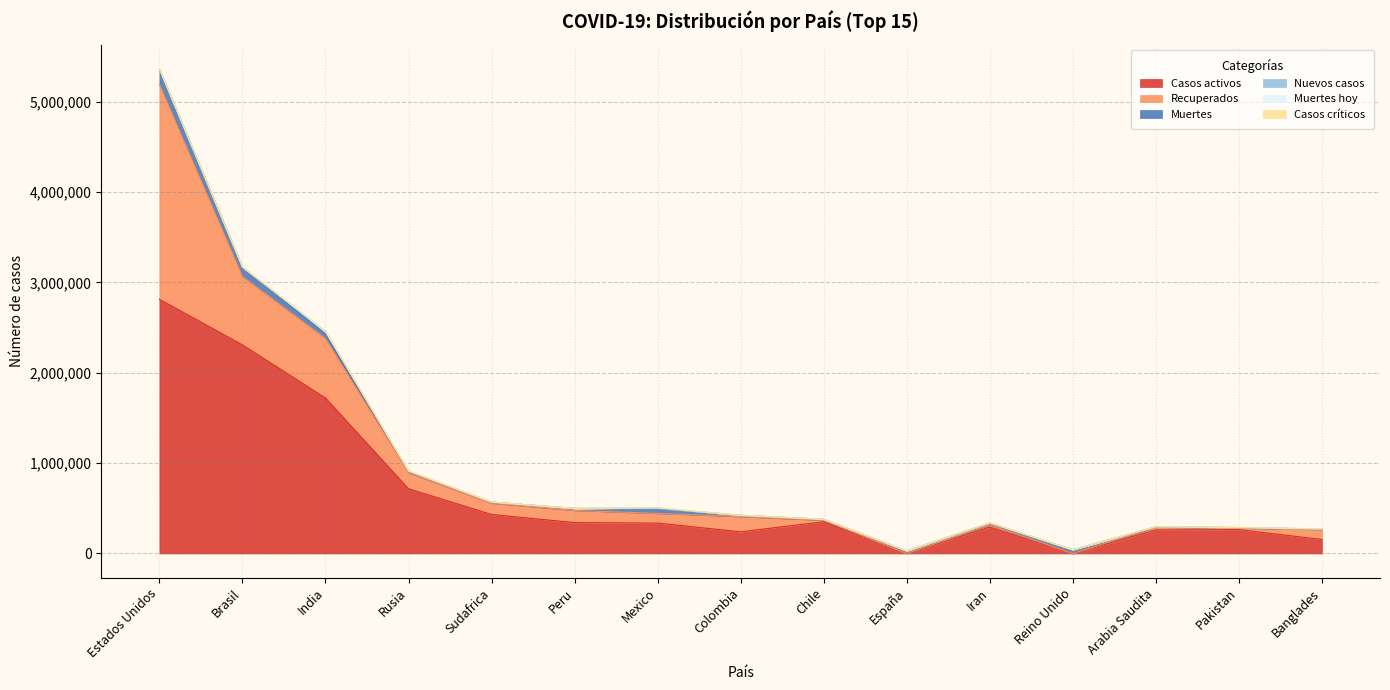

Rank the categories by Recuperados value from highest to lowest.

Estados Unidos, Brasil, India, Rusia, Colombia, Peru, Sudafrica, Banglades, Mexico, Arabia Saudita, Iran, Chile, Pakistan, España, Reino Unido